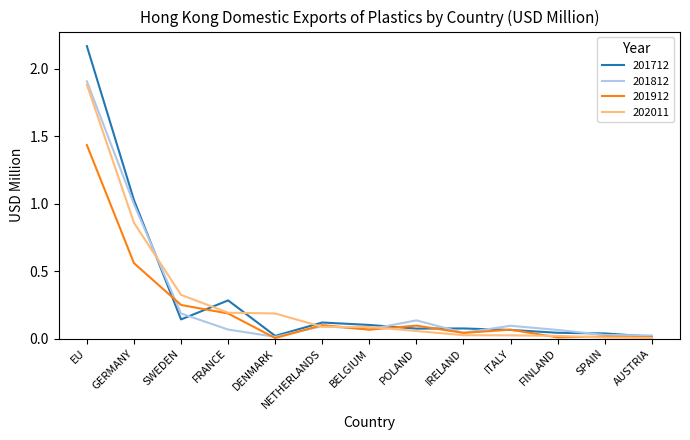

What are all the series names shown in the legend?

201712, 201812, 201912, 202011